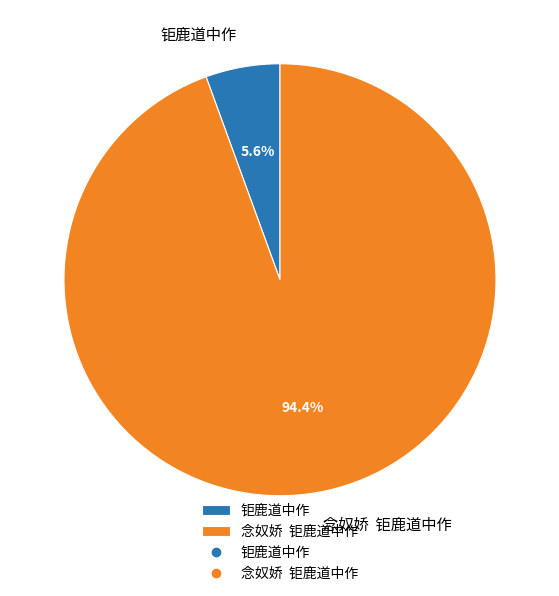

Between 钜鹿道中作 and 念奴娇 钜鹿道中作, which is larger?

念奴娇 钜鹿道中作